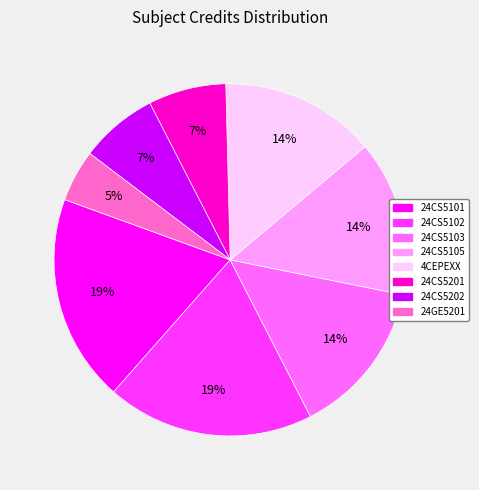

Is there any slice that represents more than half of the pie?

No